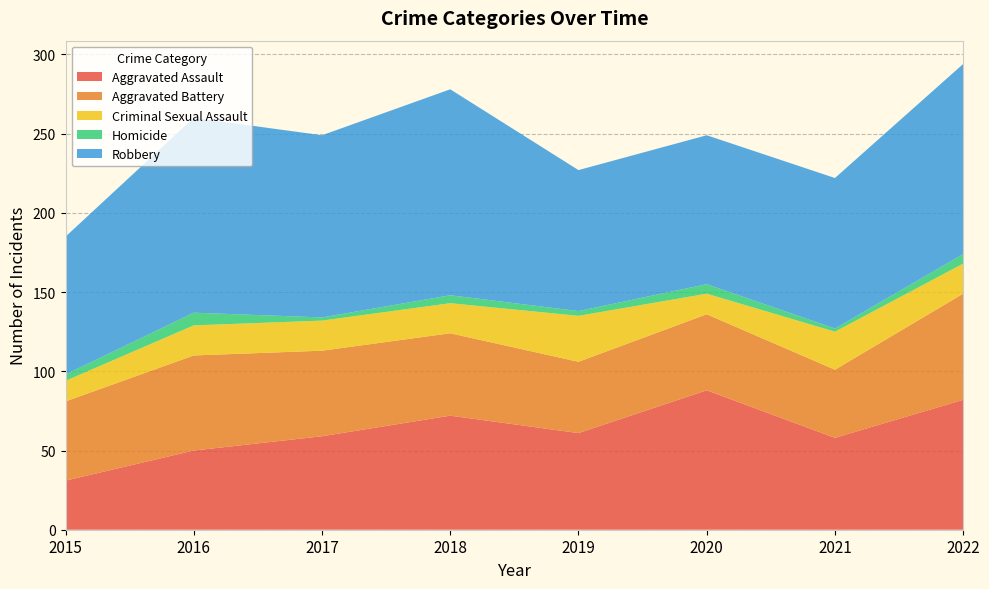

Reading right to left, list all the values displayed in this chart.

Aggravated Assault: 2022=82	2021=58	2020=88	2019=61	2018=72	2017=59	2016=50	2015=31
Aggravated Battery: 2022=67	2021=43	2020=48	2019=45	2018=52	2017=54	2016=60	2015=50
Criminal Sexual Assault: 2022=19	2021=24	2020=13	2019=29	2018=19	2017=19	2016=19	2015=13
Homicide: 2022=6	2021=2	2020=6	2019=3	2018=5	2017=2	2016=8	2015=4
Robbery: 2022=120	2021=95	2020=94	2019=89	2018=130	2017=115	2016=123	2015=87